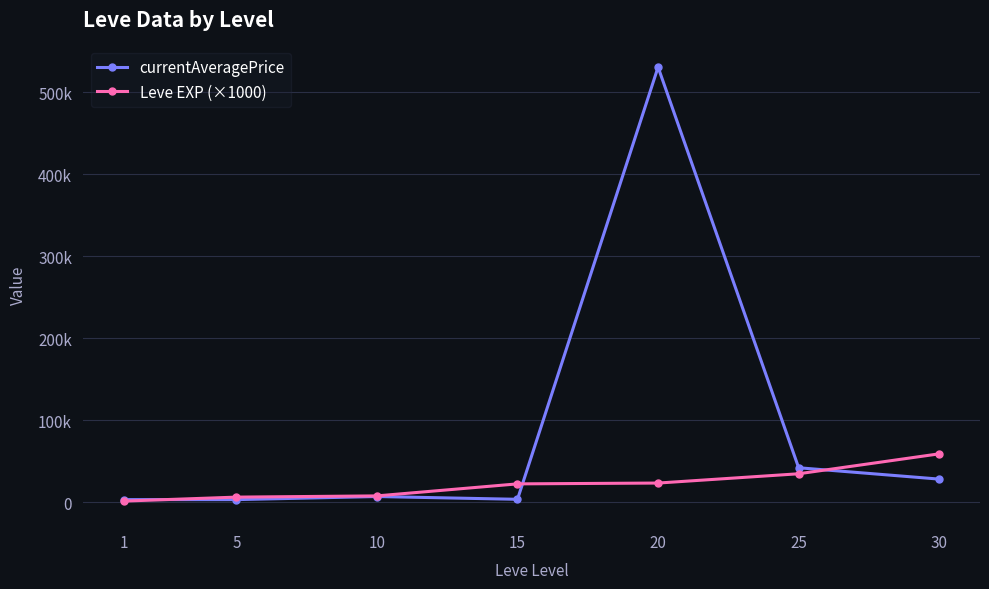

Read the currentAveragePrice value at 1.

3131.3